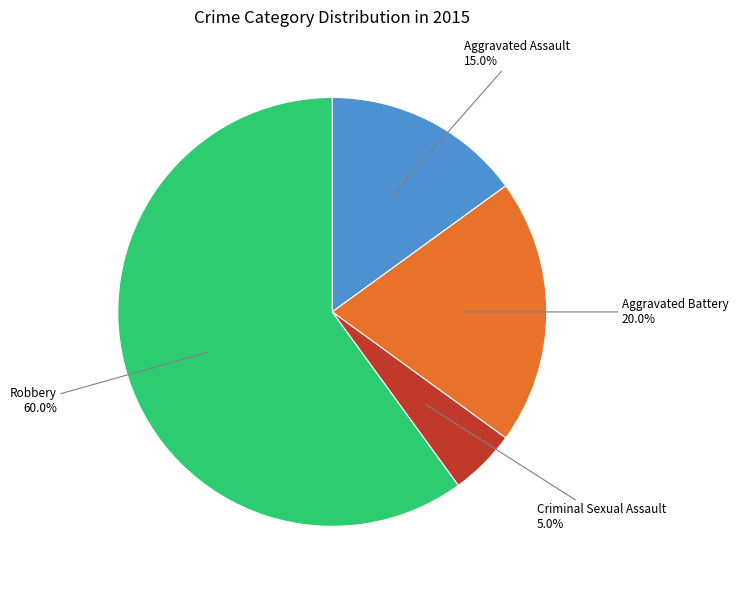

Combined, do Criminal Sexual Assault and Aggravated Battery account for over 50%?

No